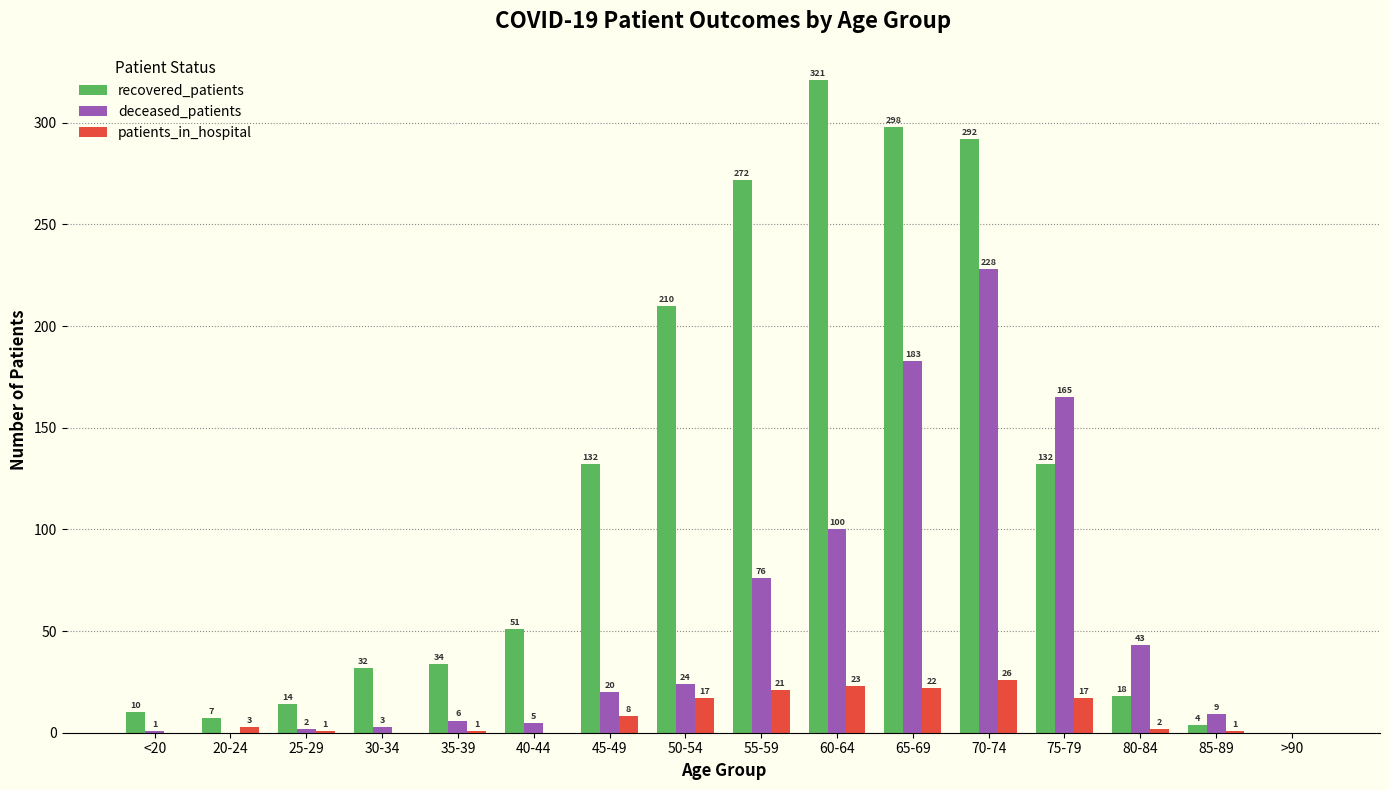

Which series changed the most between 45-49 and 50-54?

recovered_patients